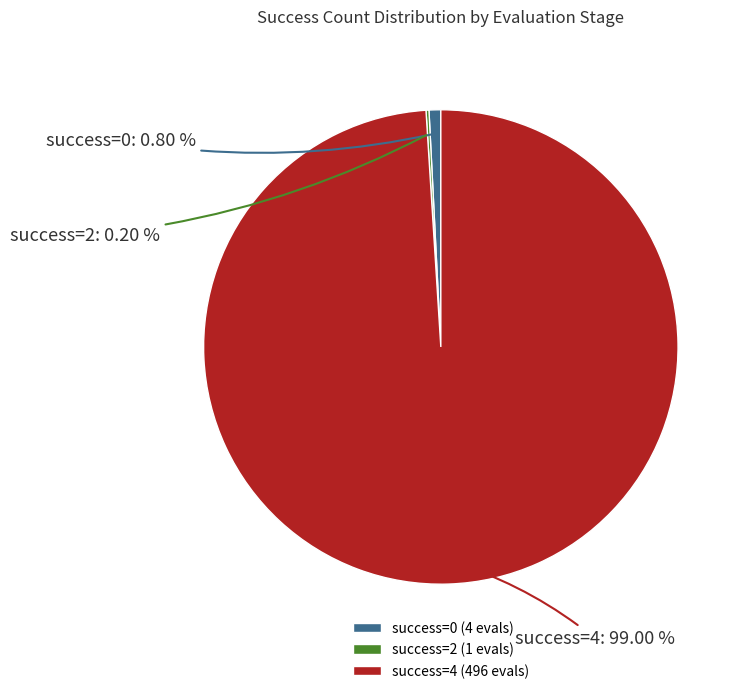

Which has a higher value, success=4 (496 evals) or success=0 (4 evals)?

success=4 (496 evals)